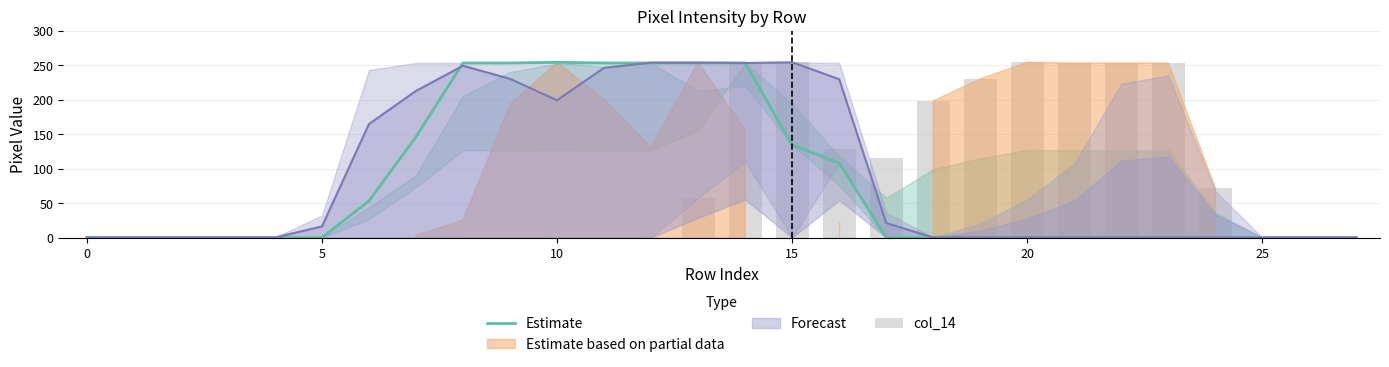

What is the average value of the Estimate series?

79